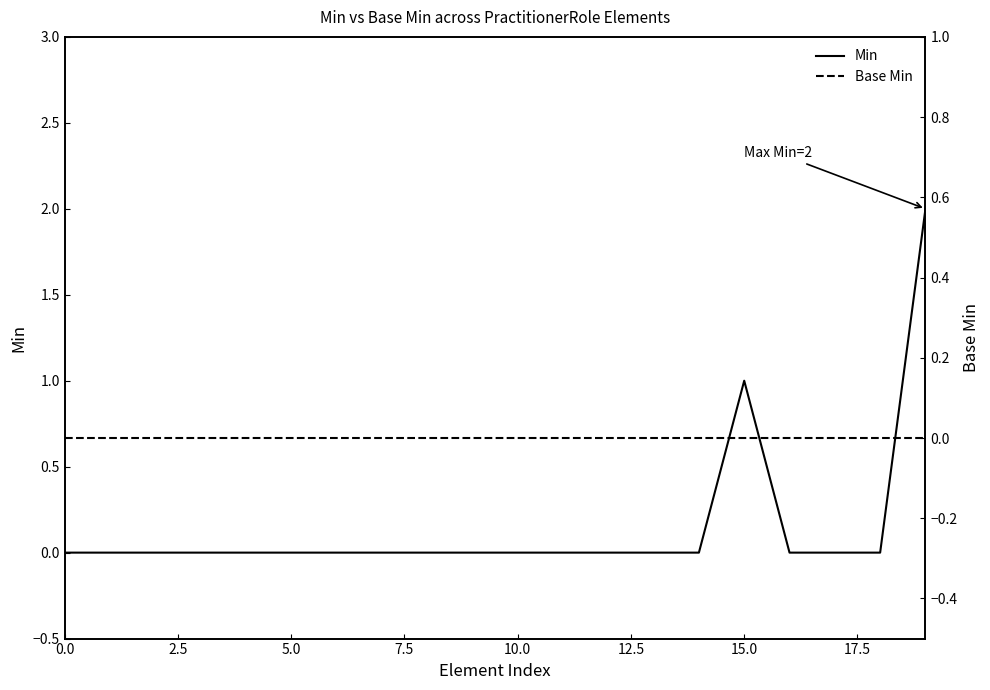

At how many categories does at least one series exceed 0?

2